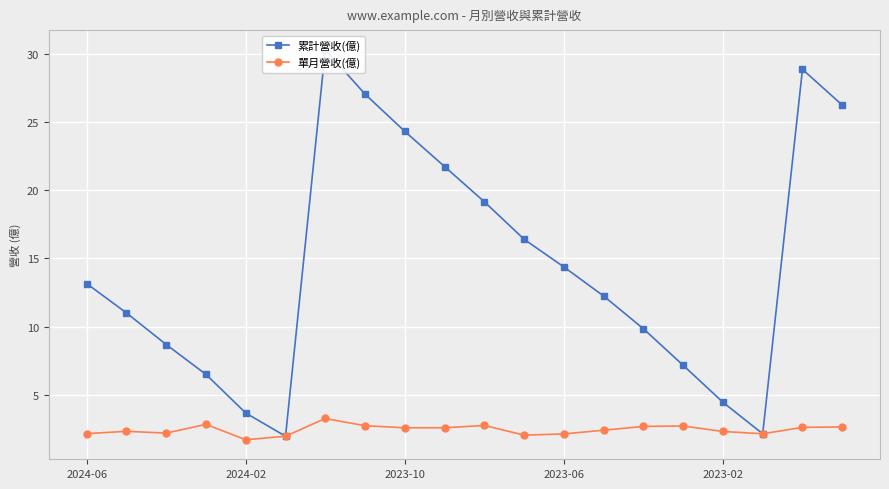

True or false: 累計營收(億) and 單月營收(億) cross at least once.

False